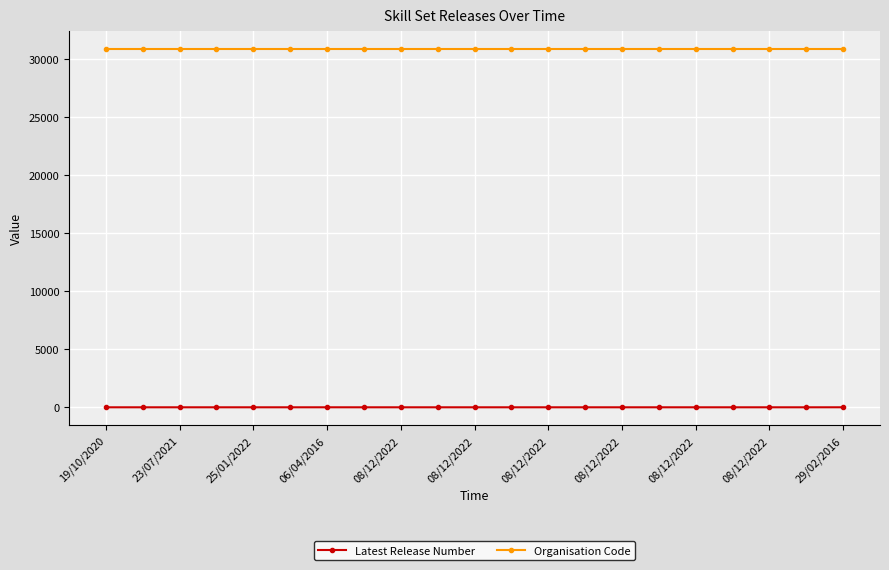

What is the average value of the Organisation Code series?

30831